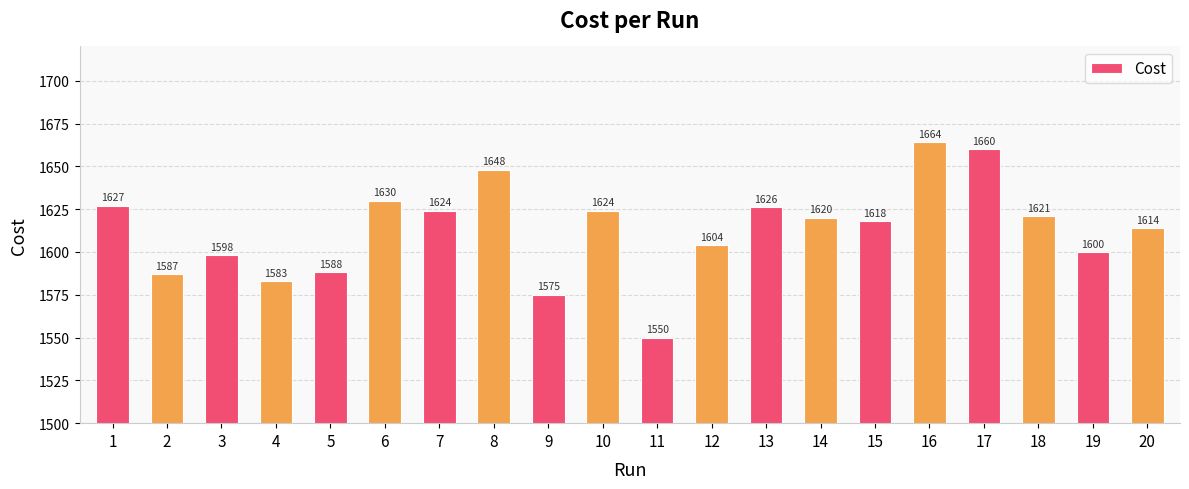

What is the value of the 7th bar from the left?

1624